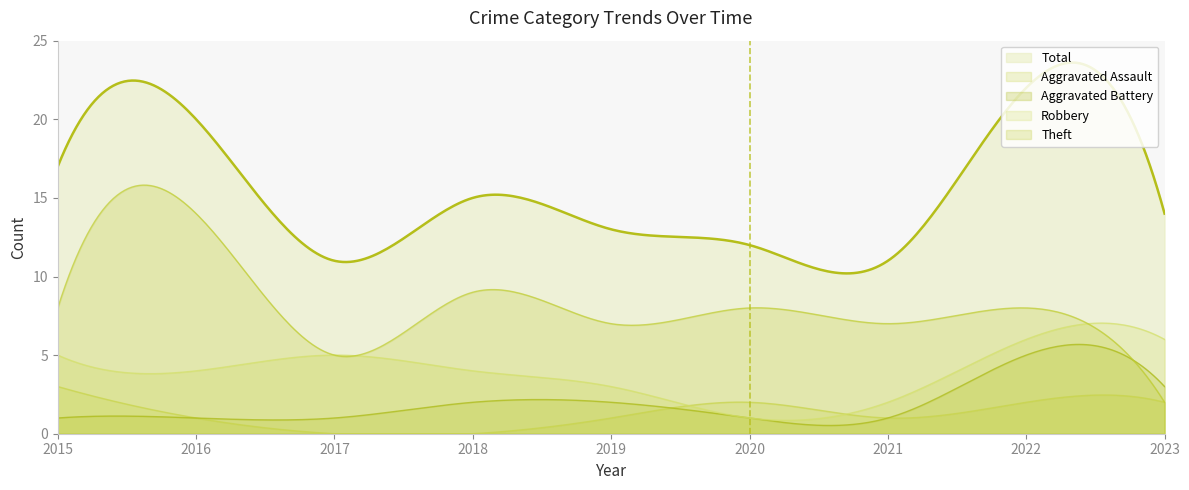

Which category has the lowest value in the Robbery series?

2020